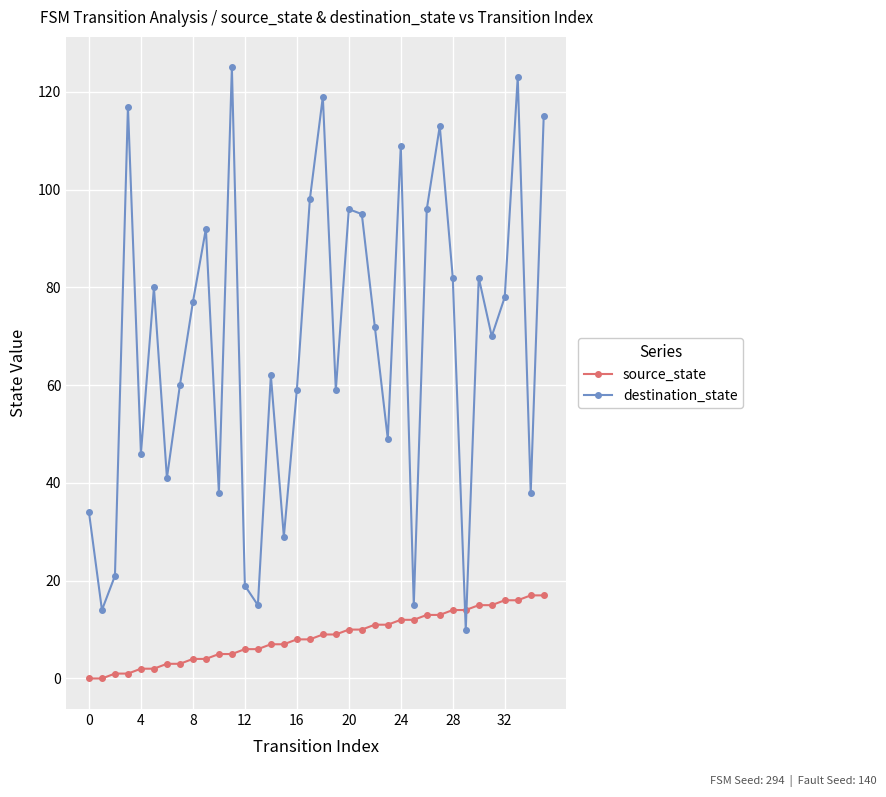

What is the minimum value for destination_state?

10